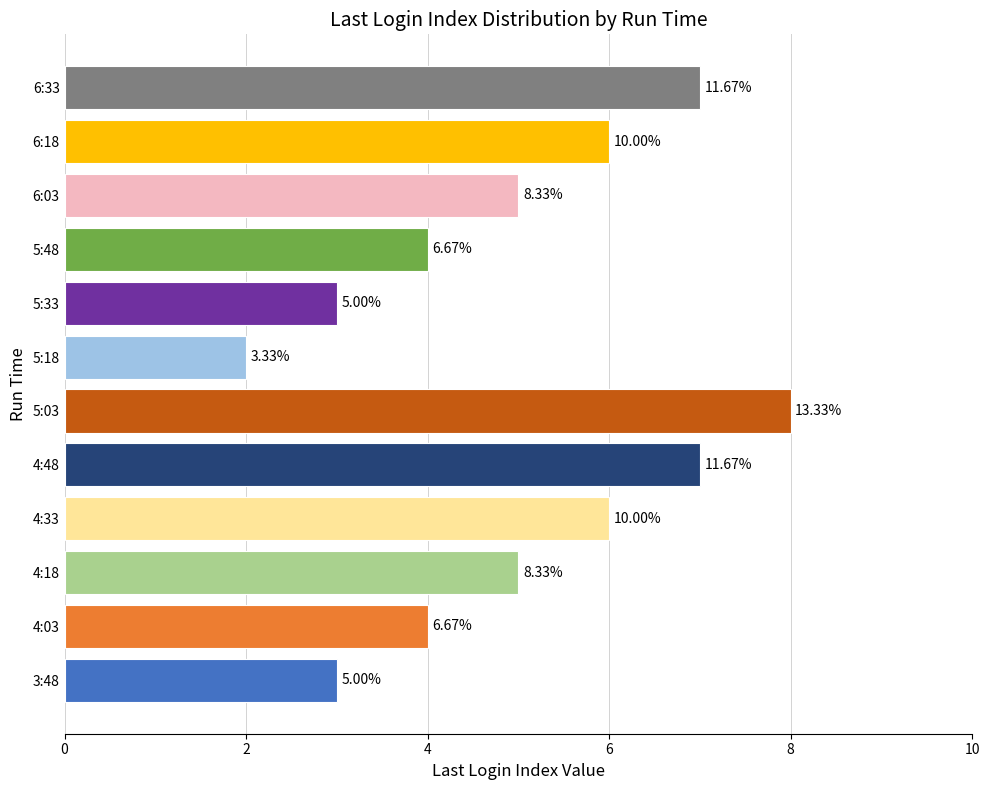

What is the smallest value displayed?

2